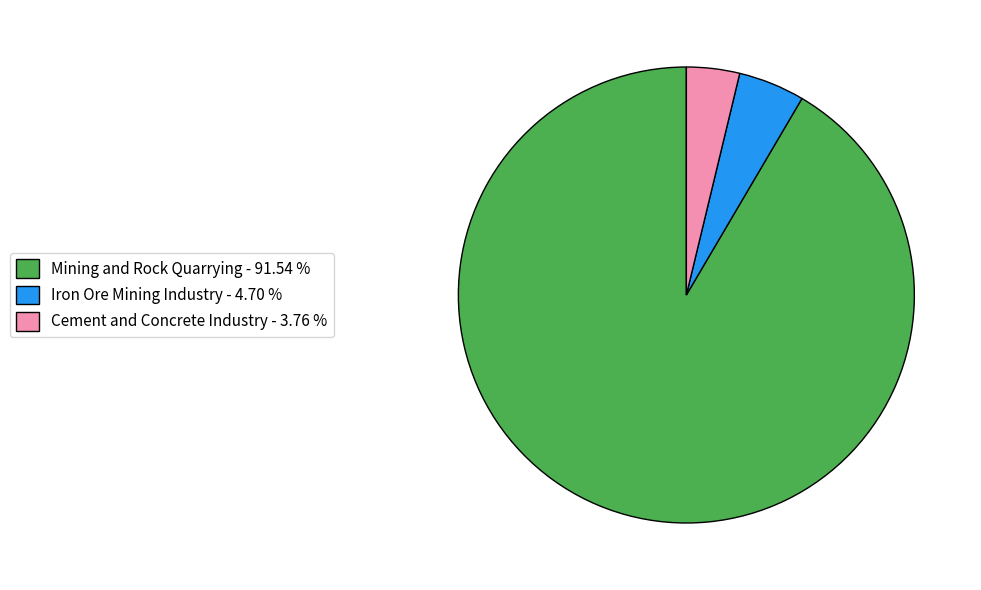

Which slice is the smallest?

Cement and Concrete Industry - 3.76 %